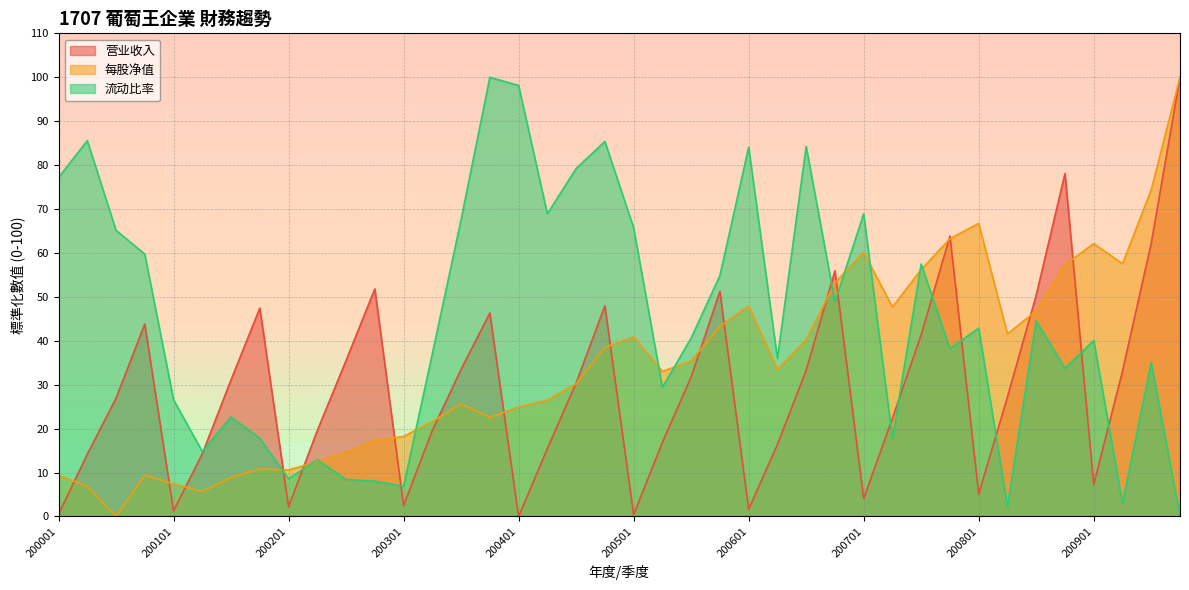

How many lines are shown in the chart?

3